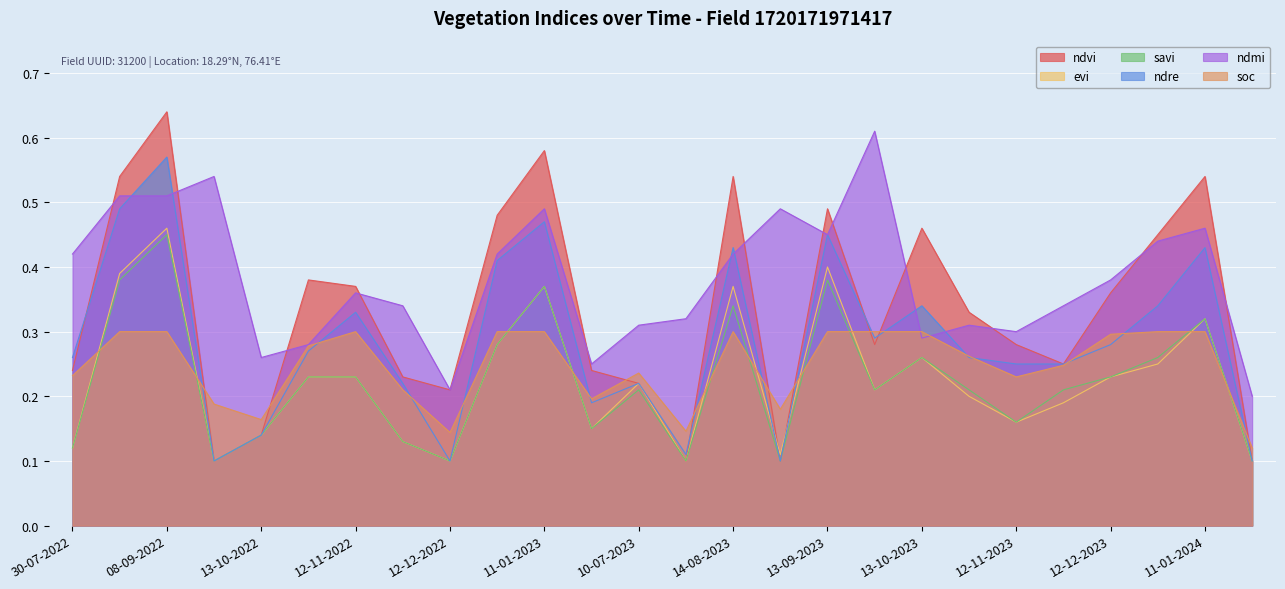

What is the sum of all soc values?

6.4